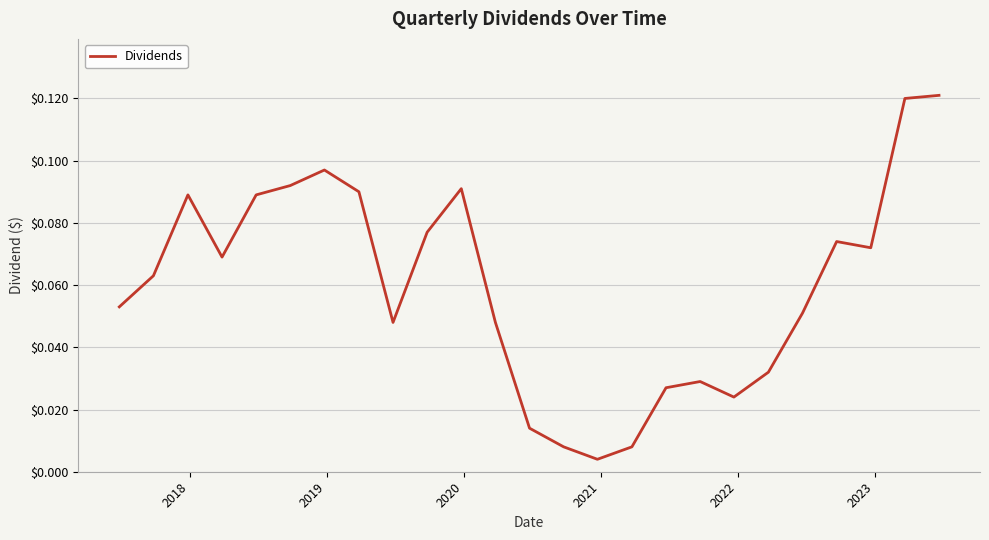

Does the chart display data point markers on the line(s)?

No